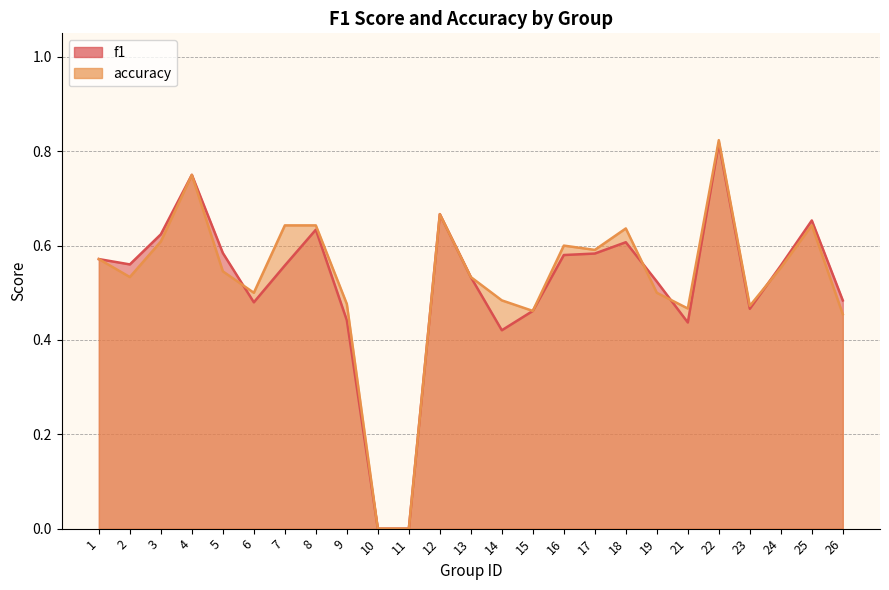

What is the approximate value of f1 at 2?

0.6